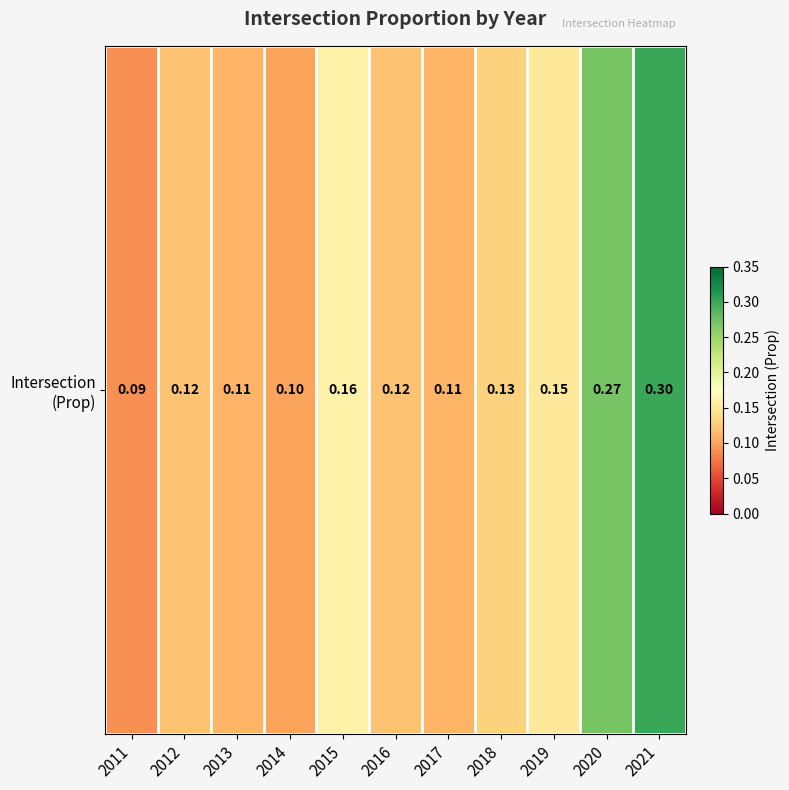

What is the difference between the maximum and minimum values?

0.2